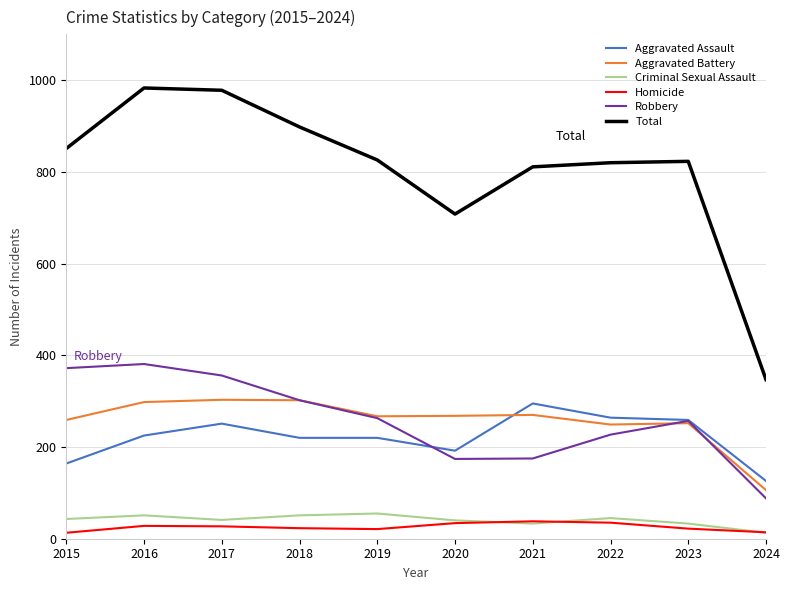

What is the minimum value shown in the chart?

13